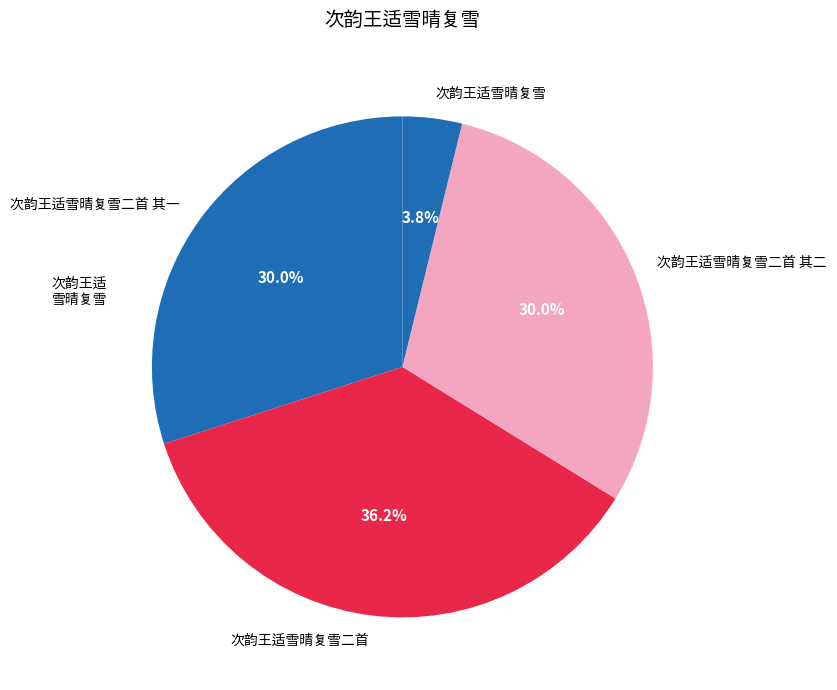

What percentage is NOT represented by 次韵王适雪晴复雪二首 其一?

70.0%